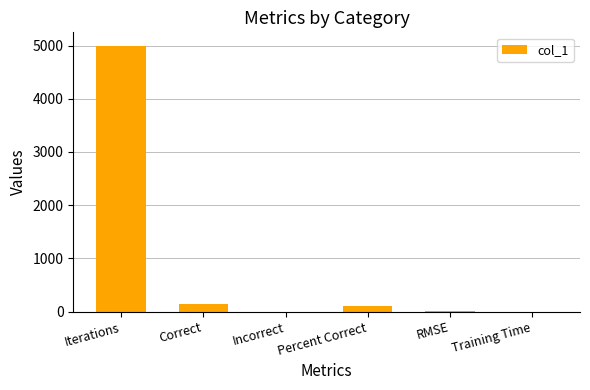

Are the bars horizontal?

No